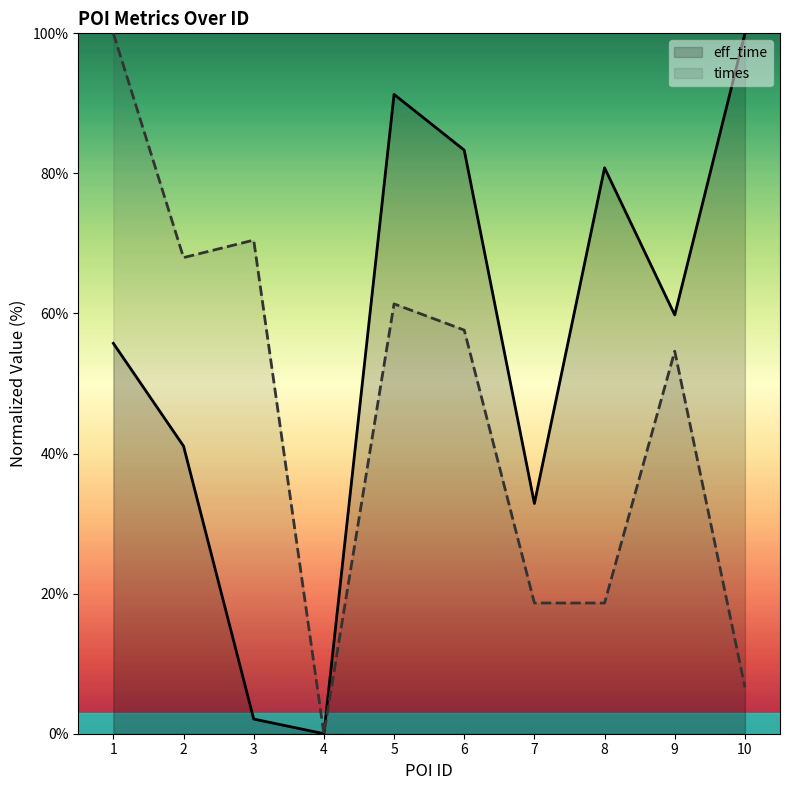

Does the chart display data point markers on the line(s)?

No